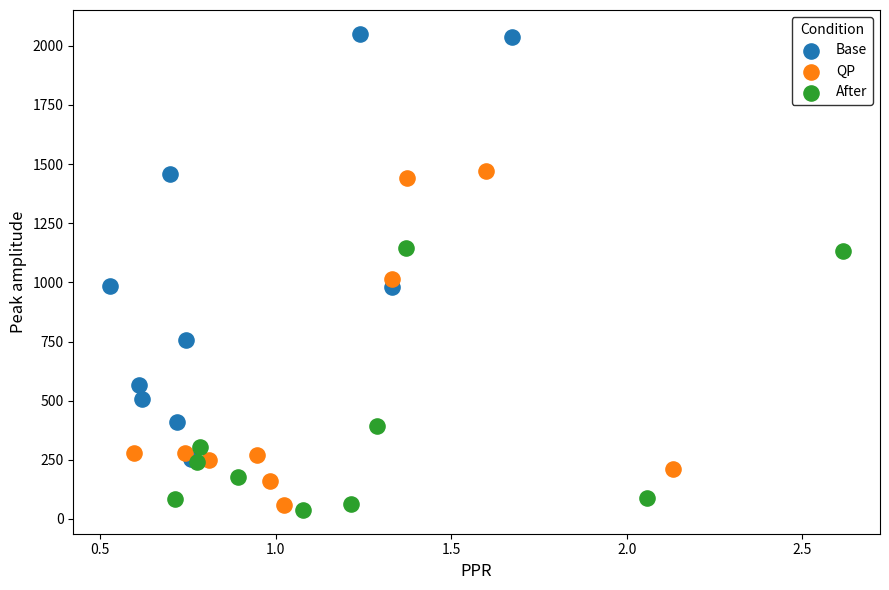

Which series reaches the minimum Y coordinate?

After